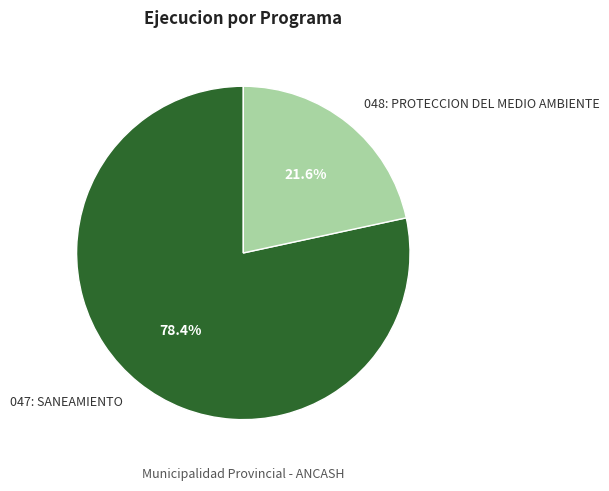

Is it true that 047: SANEAMIENTO is 78% of the pie?

True